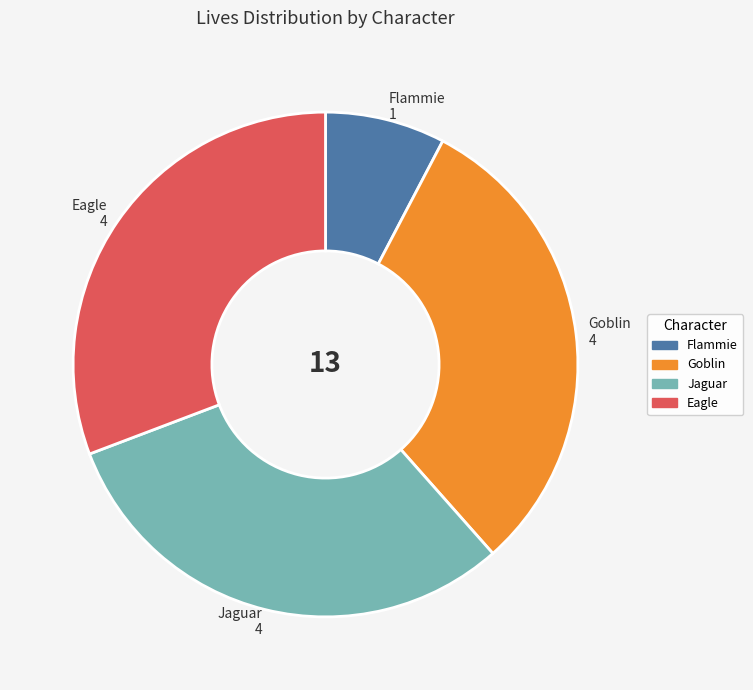

Which has a higher value, Flammie or Jaguar?

Jaguar